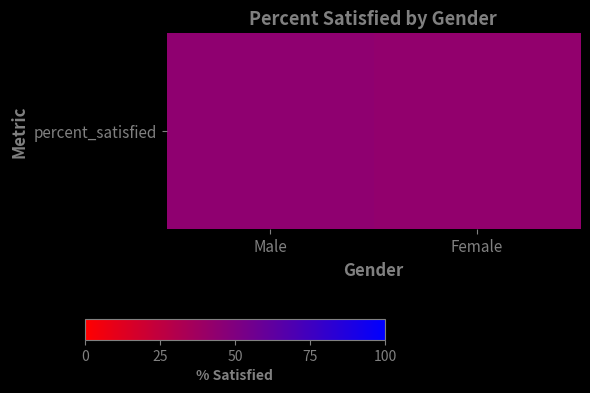

Reading left to right, transcribe all the data shown in this chart.

0.4	0.4